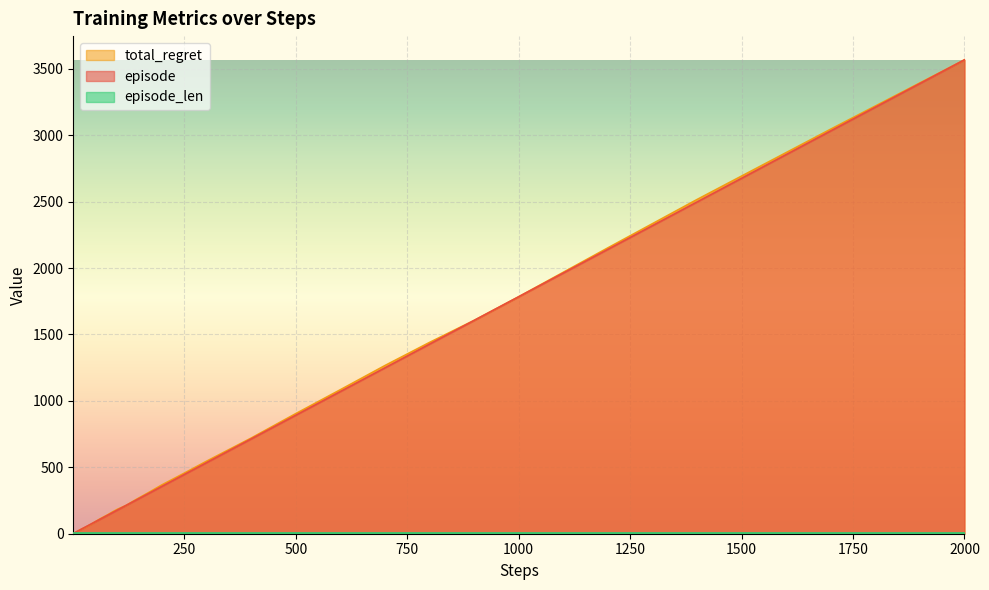

At which category does the chart reach its peak across all series?

2000